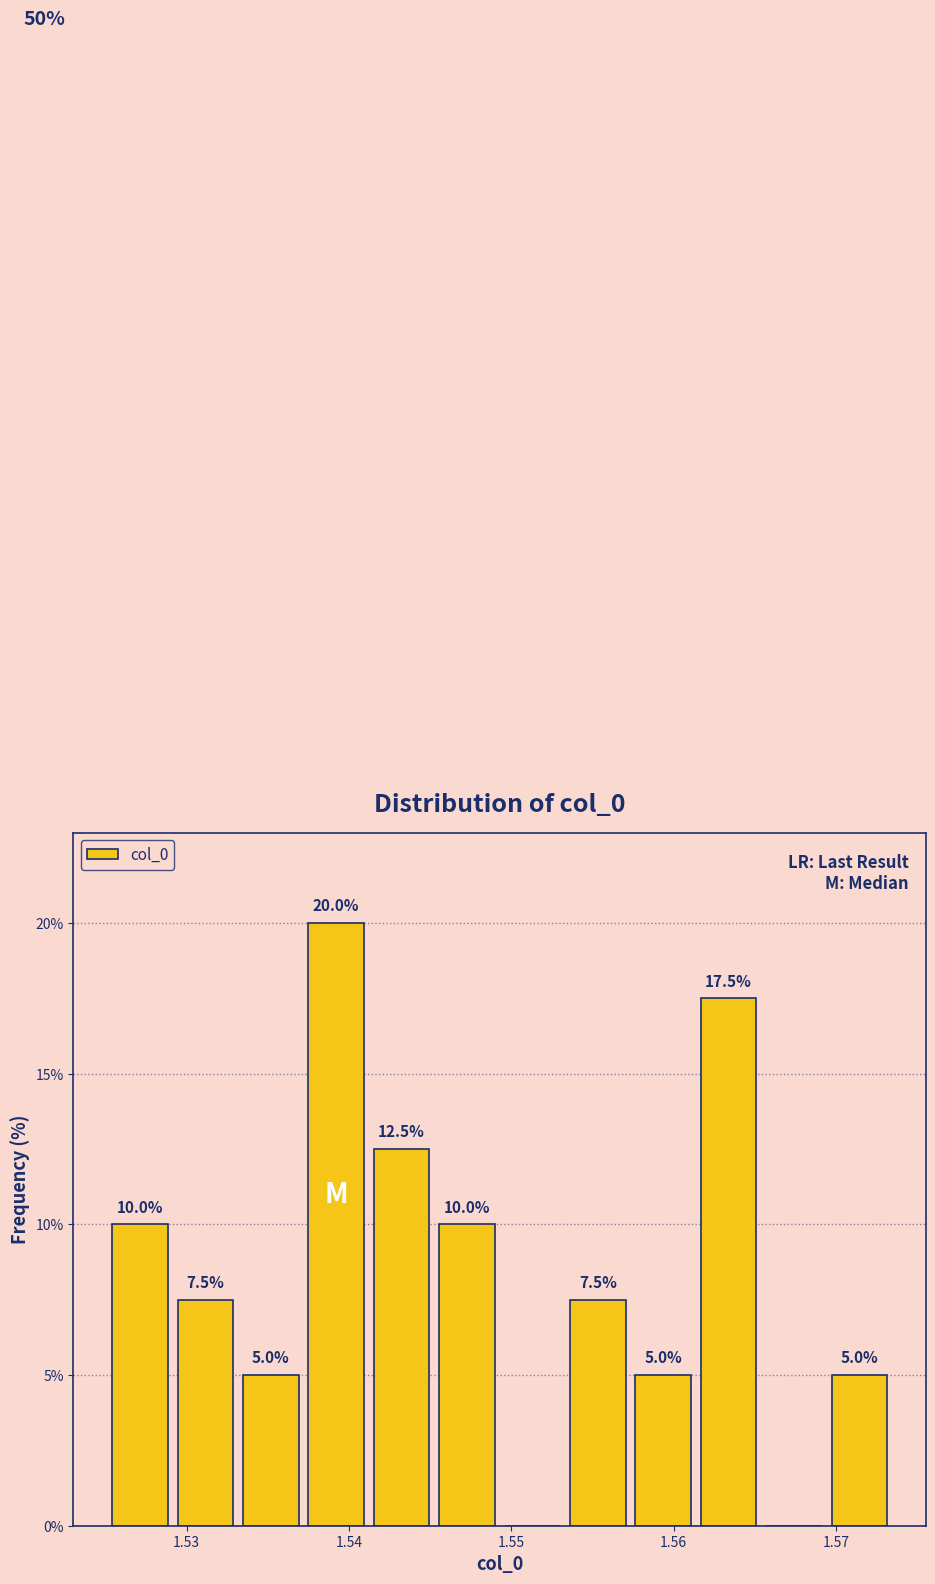

Which range on the x-axis has the tallest bar?

1.537 to 1.541